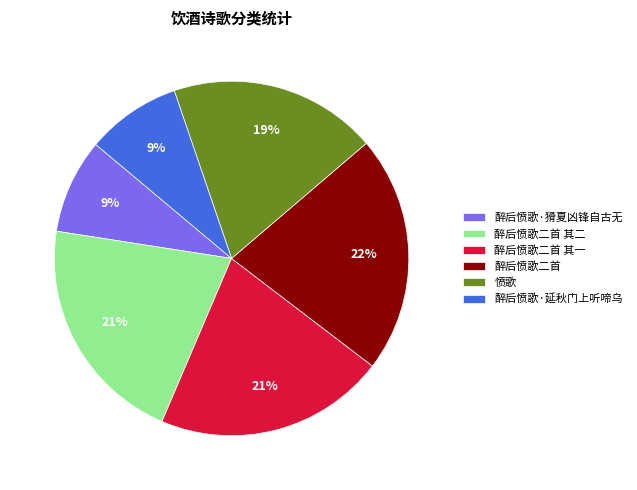

The 醉后愤歌二首 slice represents 30% of the pie. True or false?

False